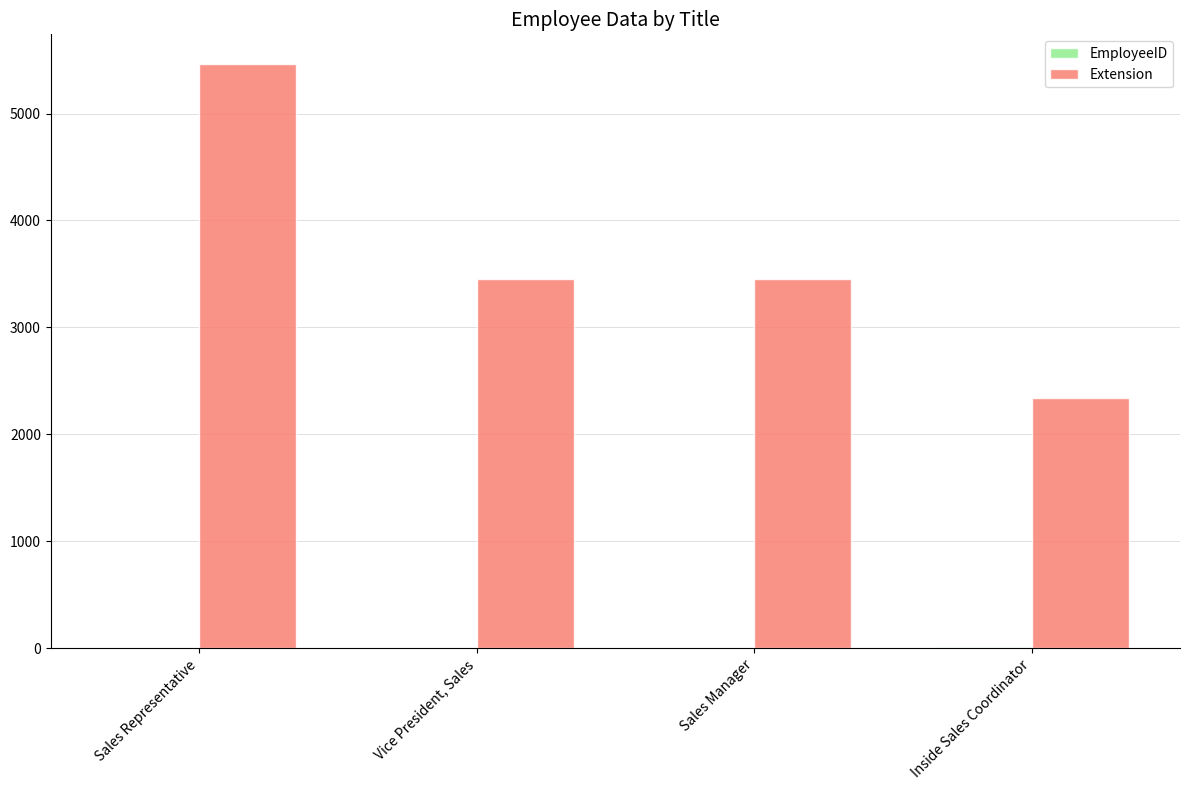

What is the highest value of the Extension series?

5467